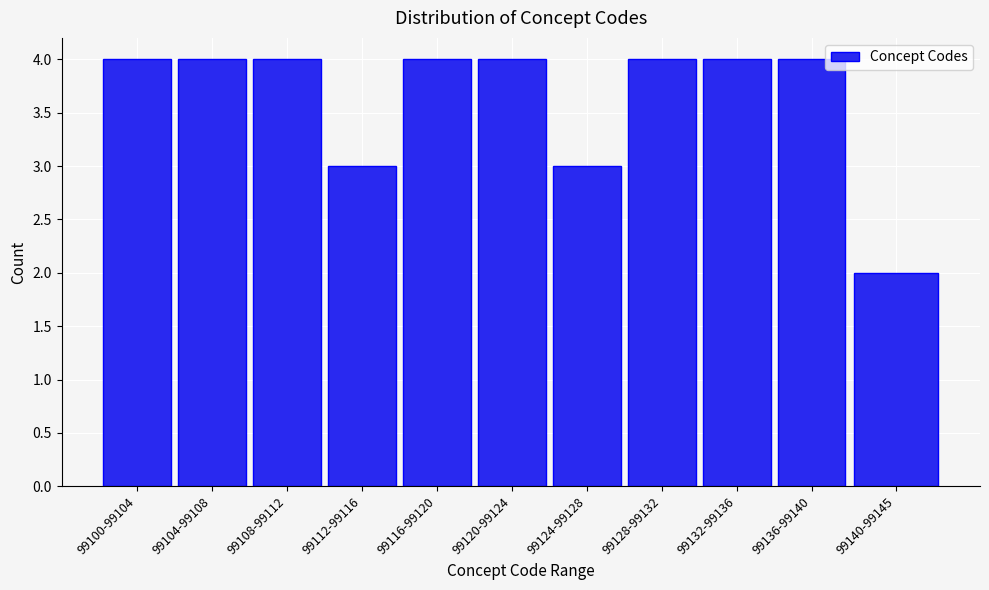

Reading left to right, transcribe all the data shown in this chart.

4	4	4	3	4	4	3	4	4	4	2